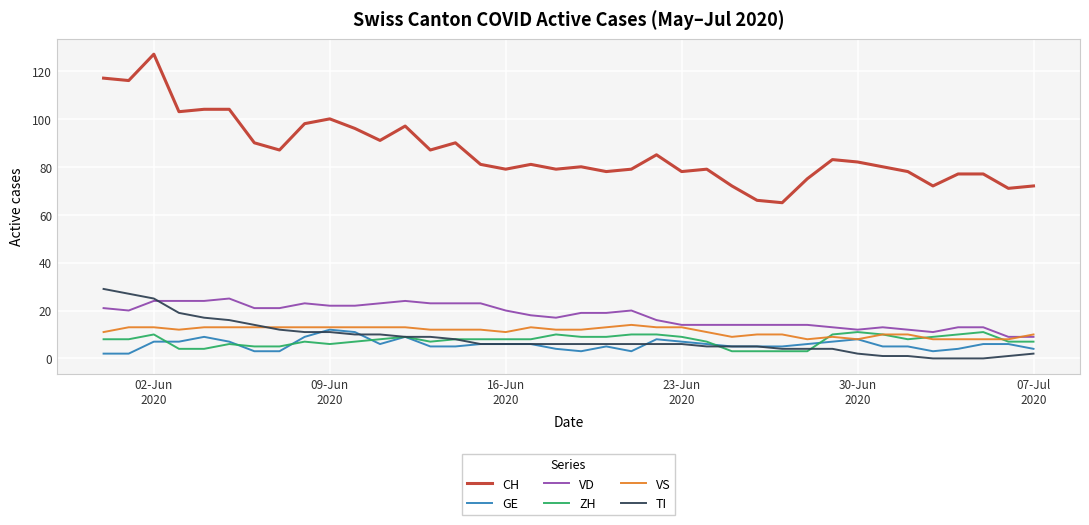

Which series has the widest spread of values?

CH